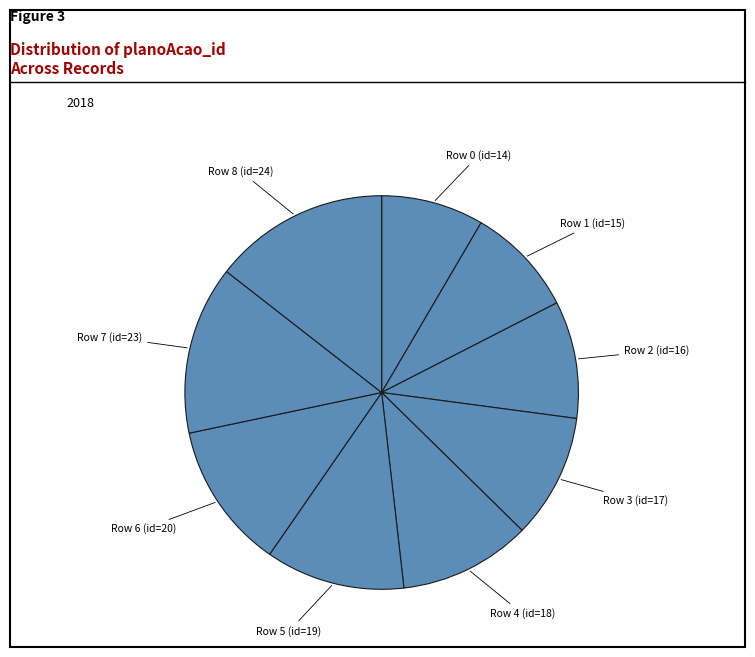

What is the smallest slice in the pie chart?

Row 0 (id=14)